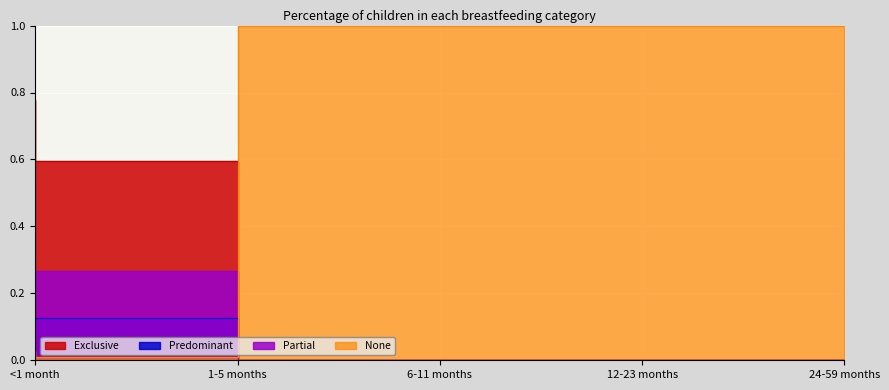

How many values in Exclusive are above zero?

2